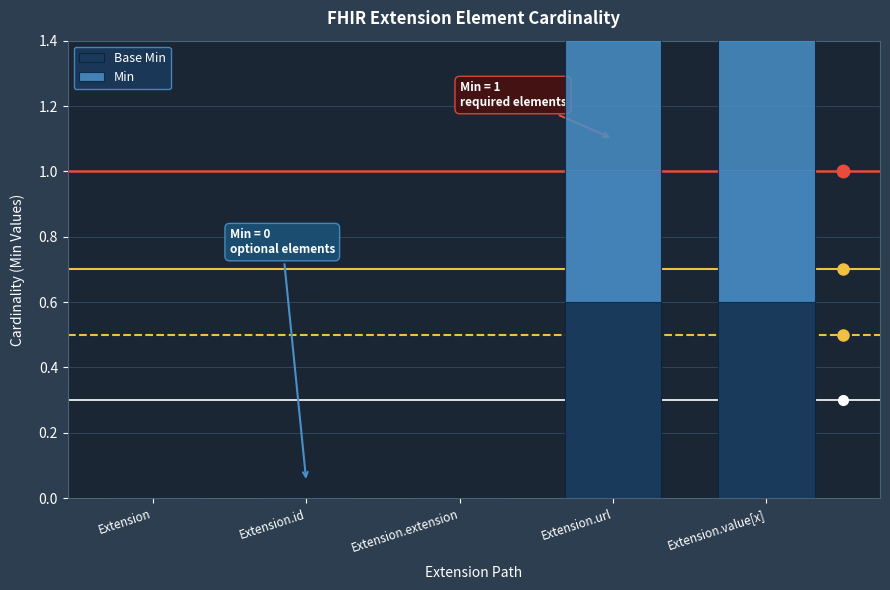

Which series has the largest total across all categories?

Base Min